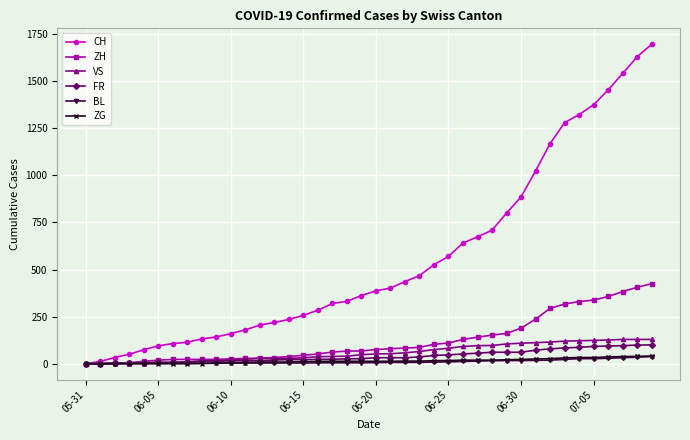

What is the greatest value displayed?

1696